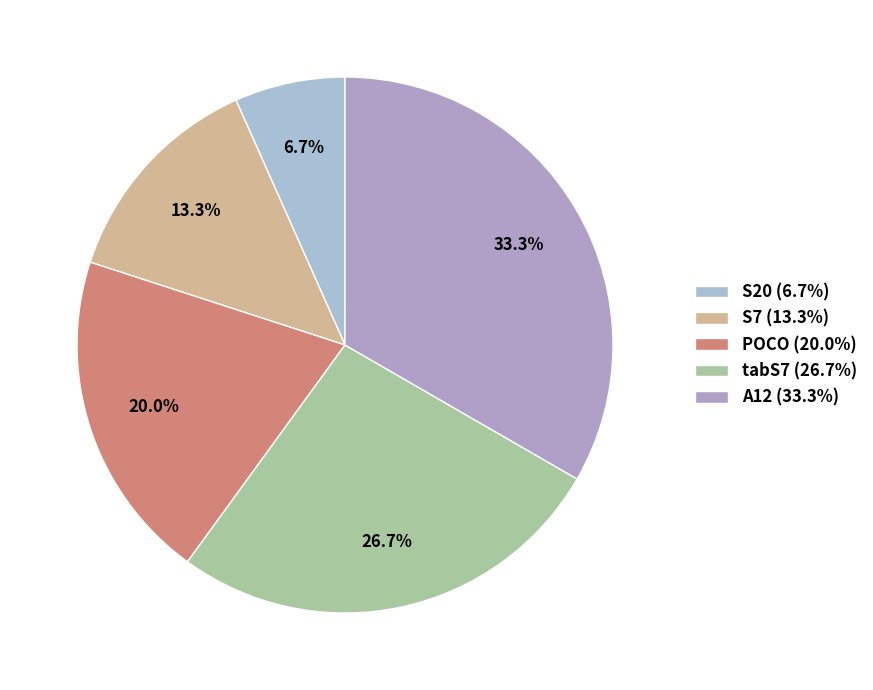

Does any single category account for the majority?

No